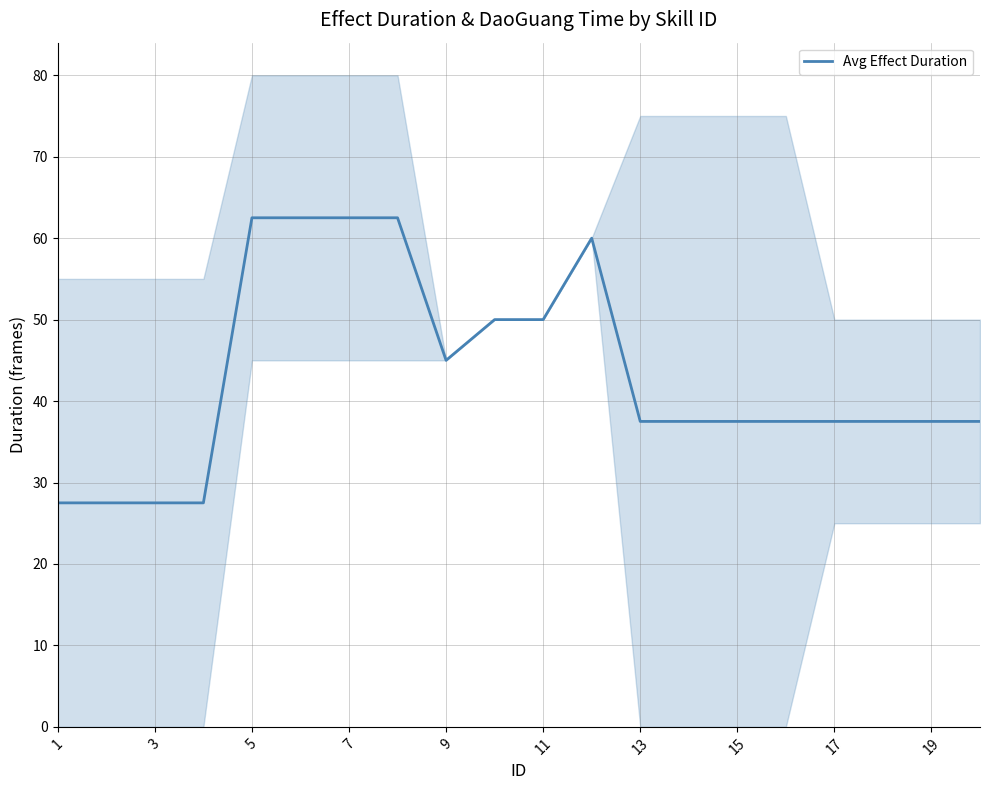

True or false: the data has more than 1 interior local peaks.

False